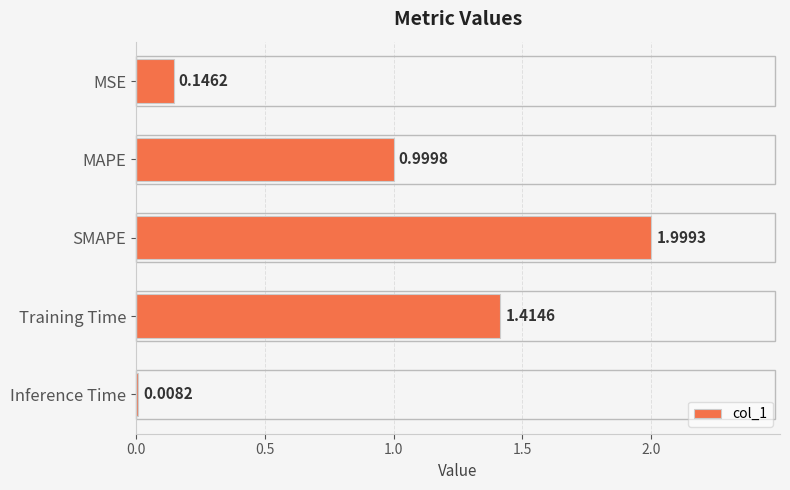

How many bars are there in total?

5